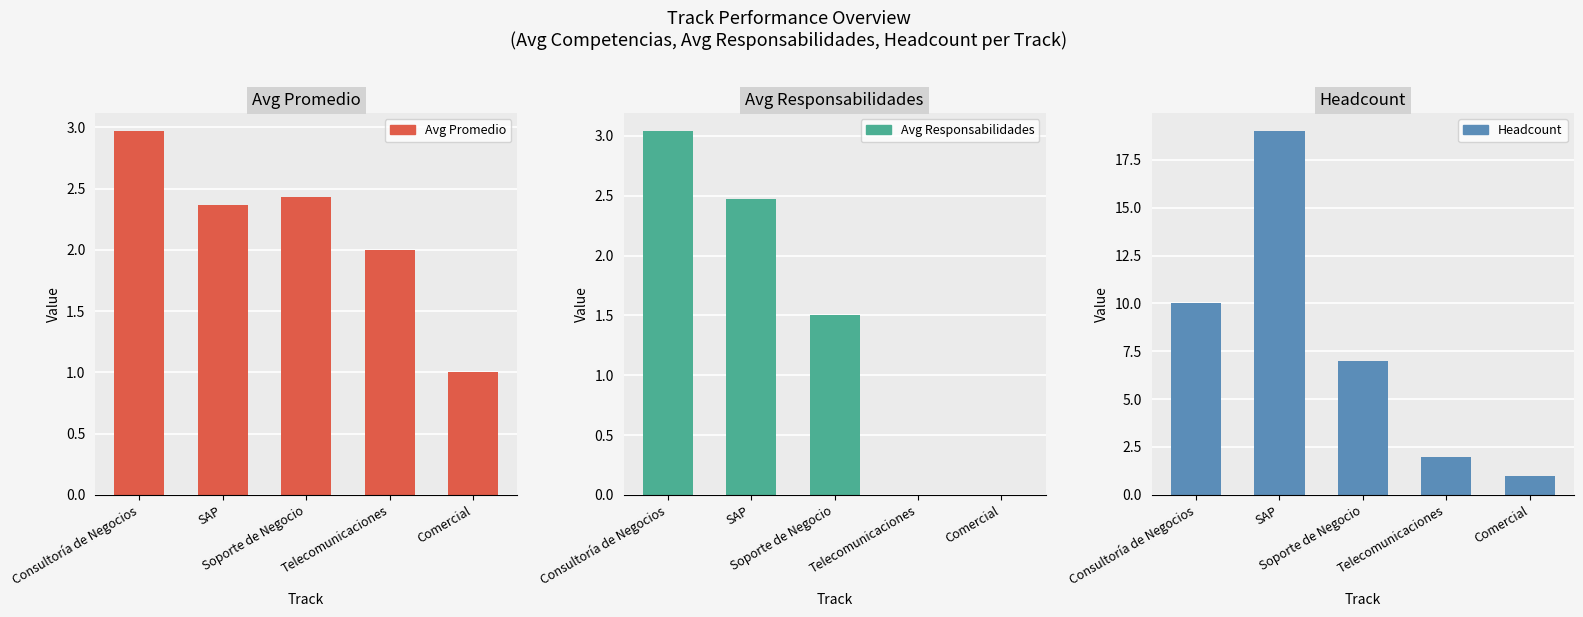

Which series has the largest total across all categories?

Headcount